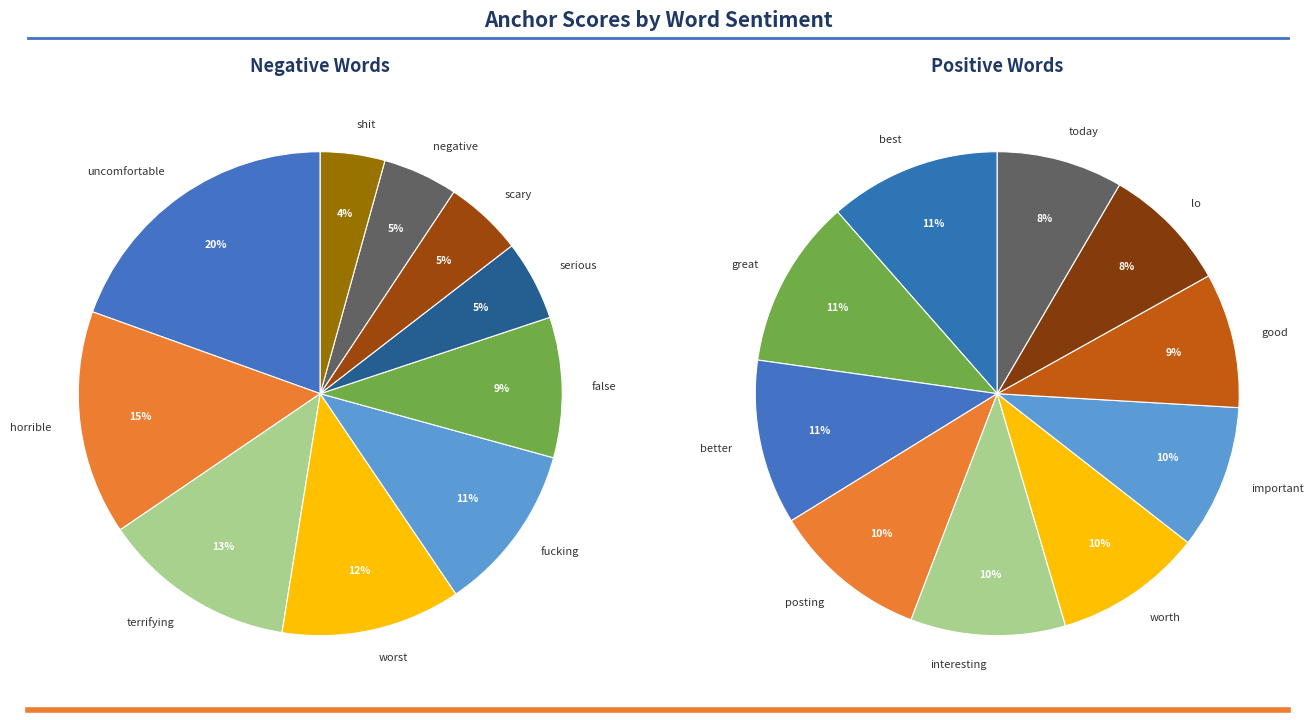

Which series has the largest range (max minus min)?

negative_values